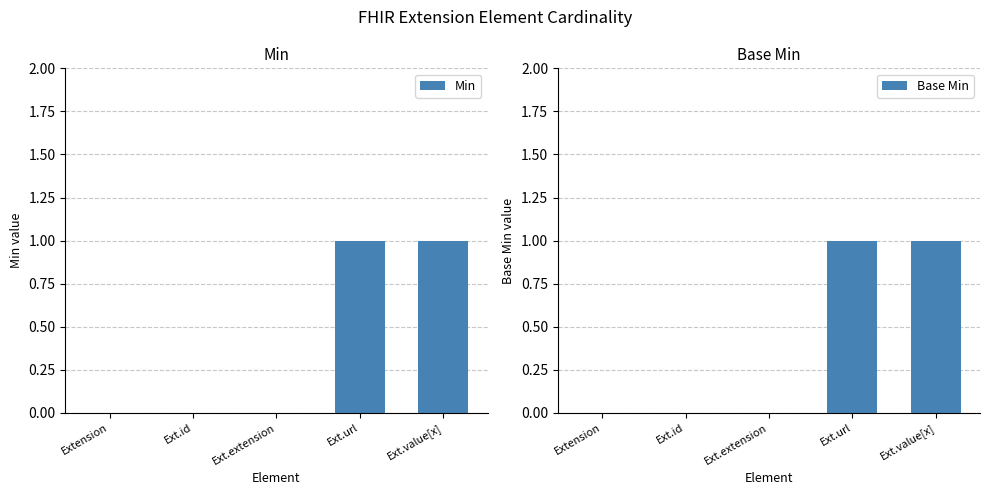

The Base Min series shows -1 at Ext.extension. True or false?

False